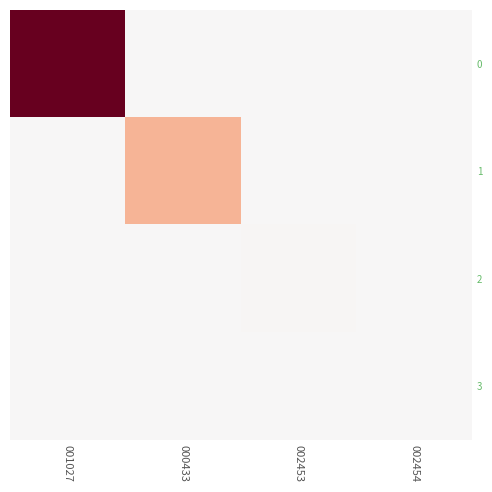

How many data points does each series have?

4